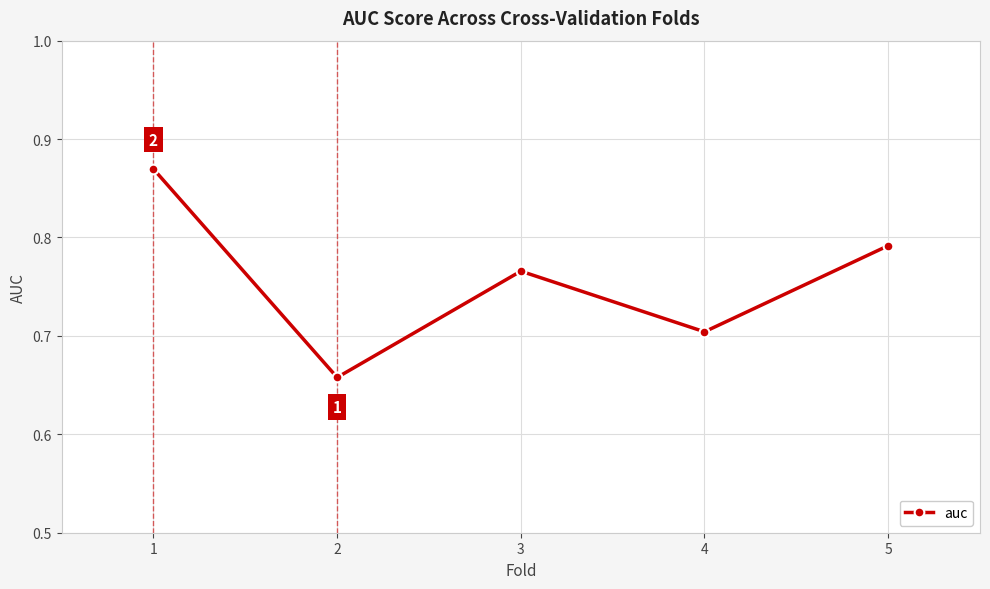

Where is the first local maximum?

3